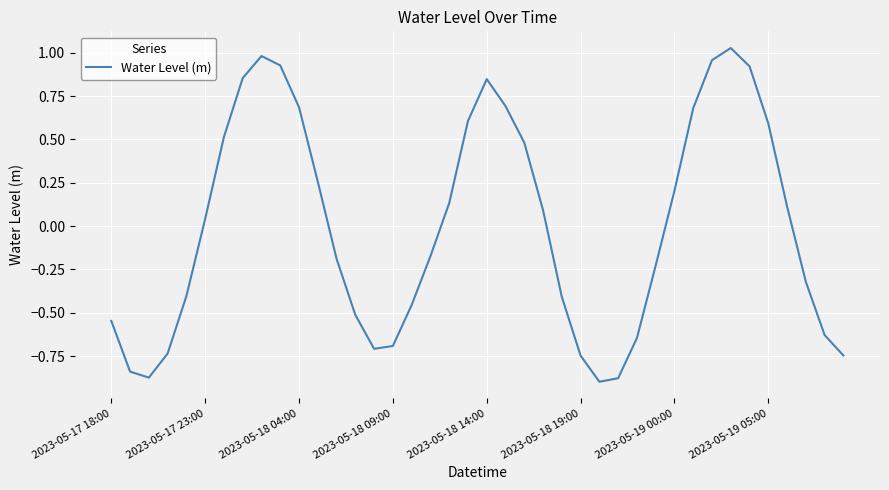

What is the difference between the maximum and minimum values?

1.9